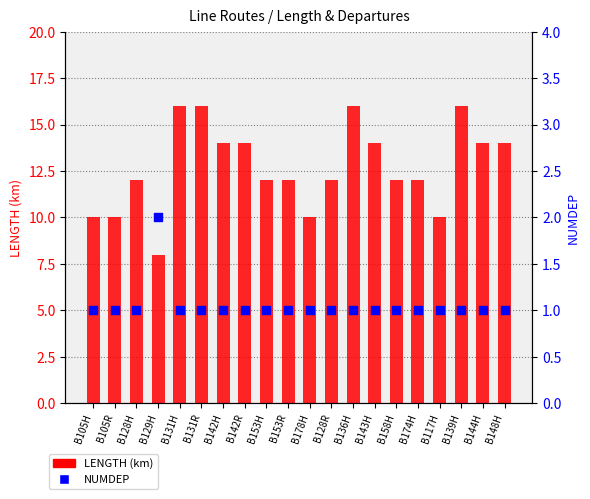

At which category is the sum across all series the highest?

B131H